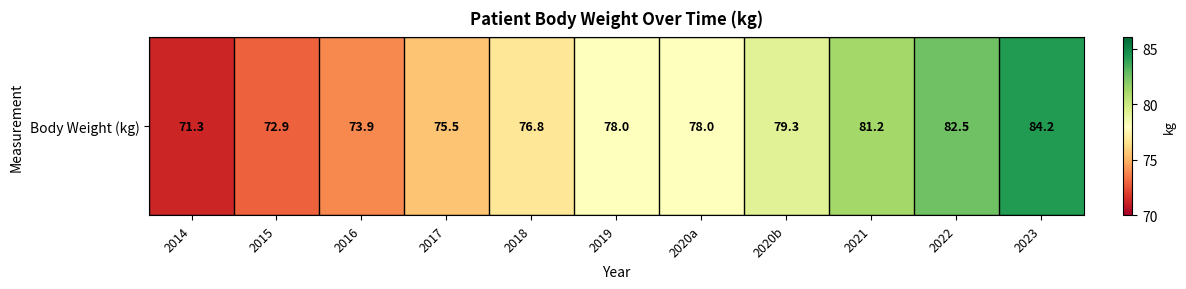

The value at 2020a is 38.1. True or false?

False